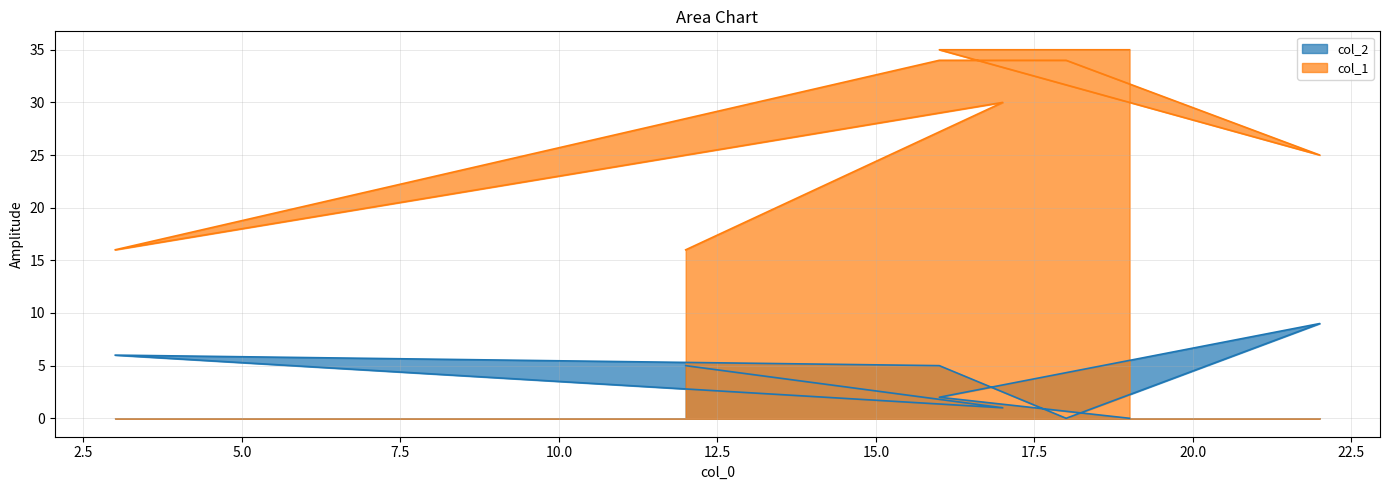

What is the difference between the maximum and minimum values in the col_2 series?

9